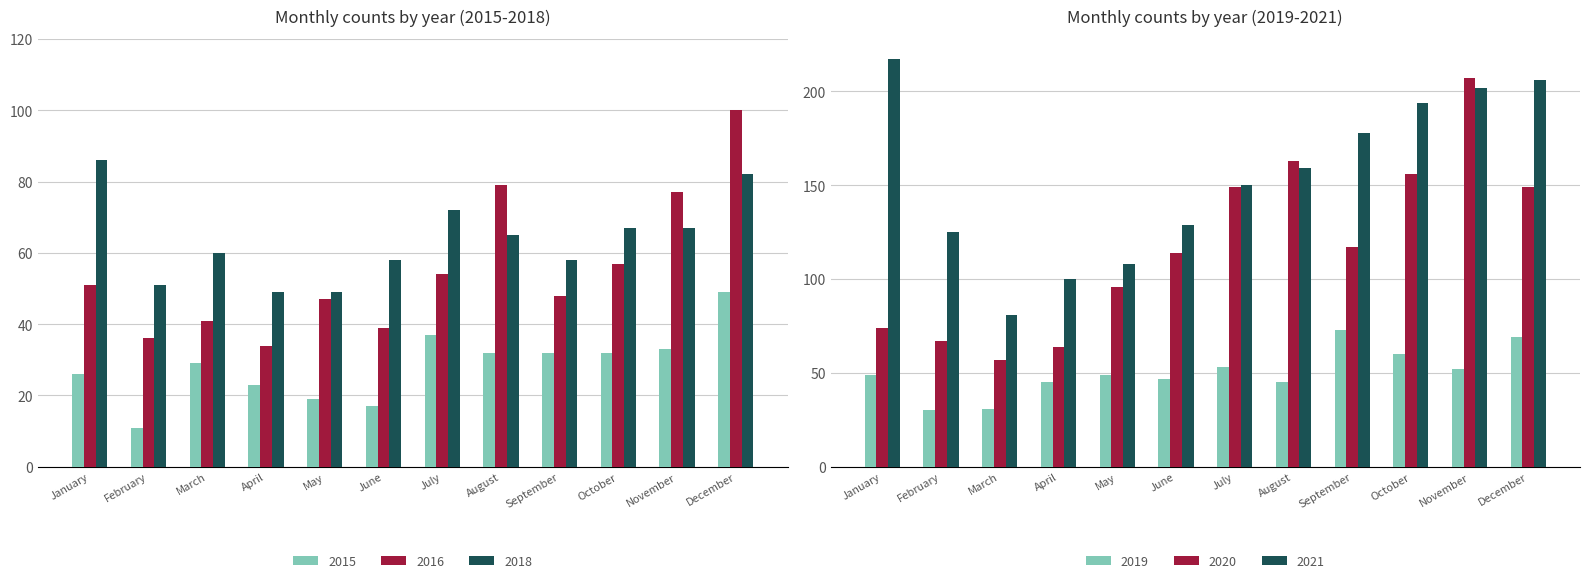

What is the maximum value shown in the chart?

217